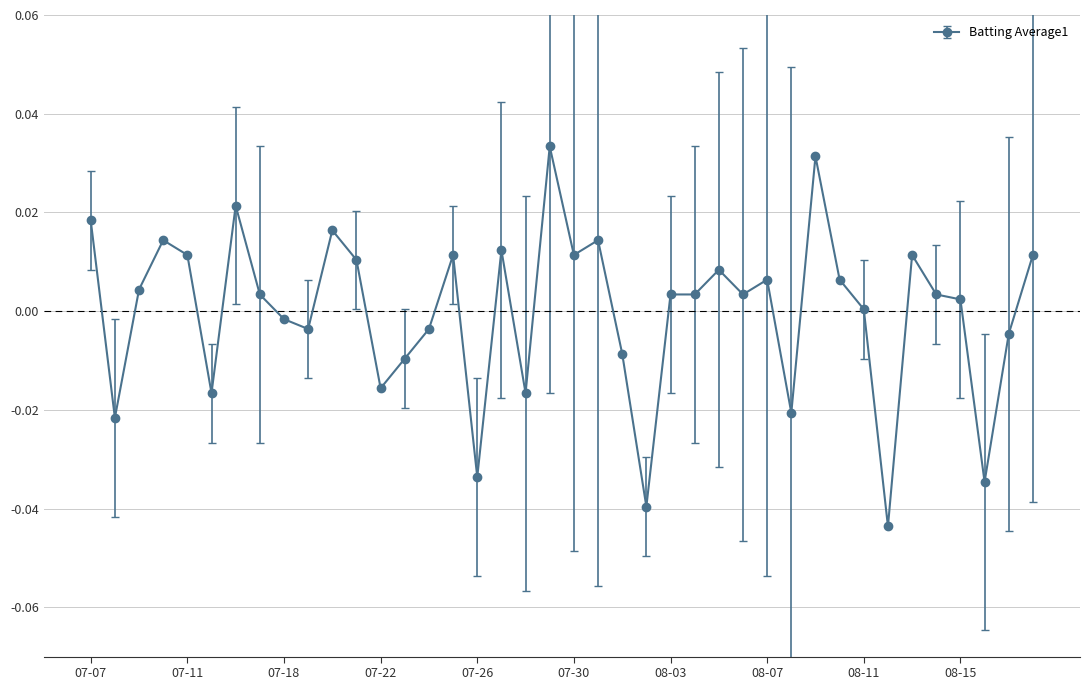

Which label corresponds to the smallest value in the chart?

2010-08-12